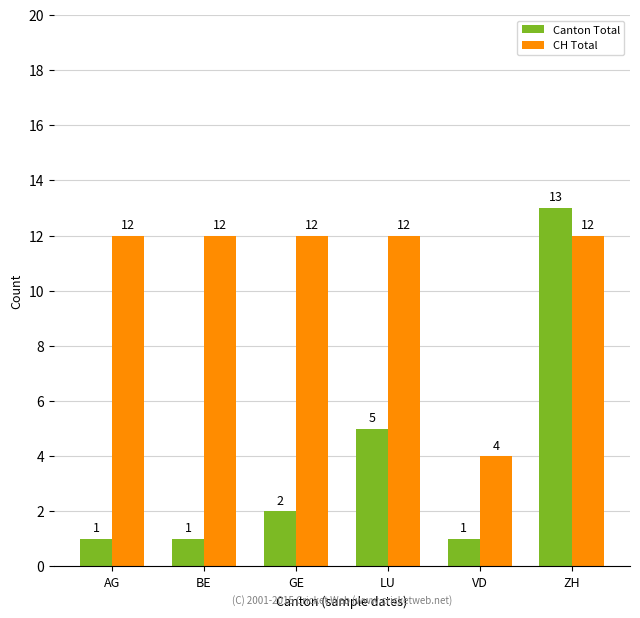

At which label does CH Total reach its minimum?

VD